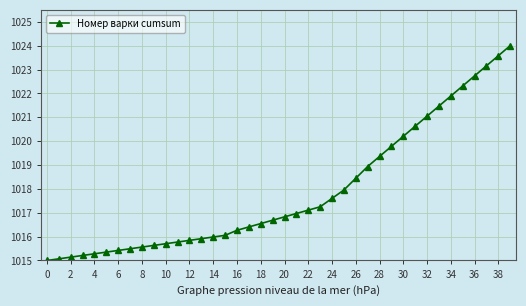

What is the difference between the second highest and second lowest values?

8.5